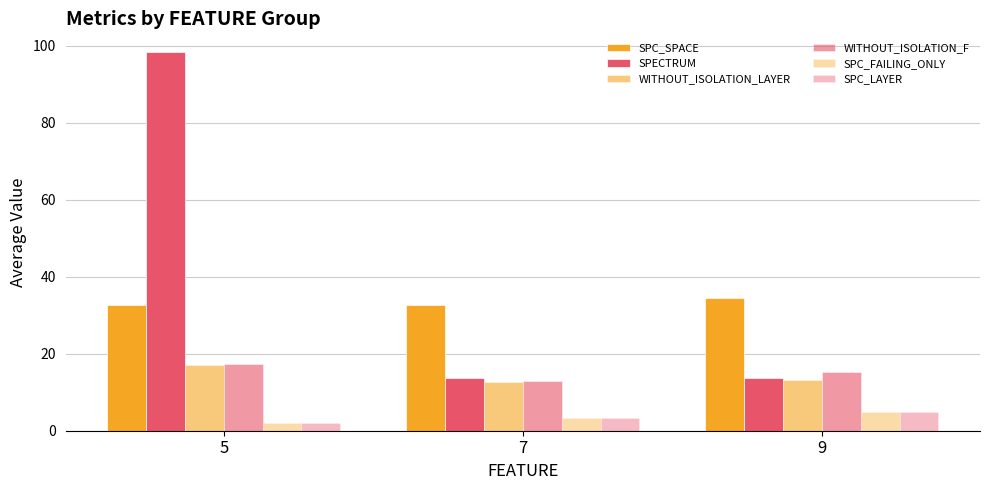

Which series has the largest total across all categories?

SPECTRUM